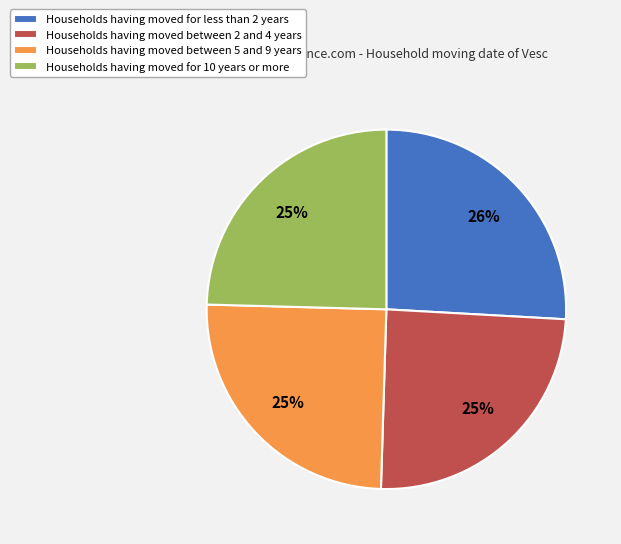

To the nearest percent, what percentage of the pie is Households having moved between 2 and 4 years?

25%